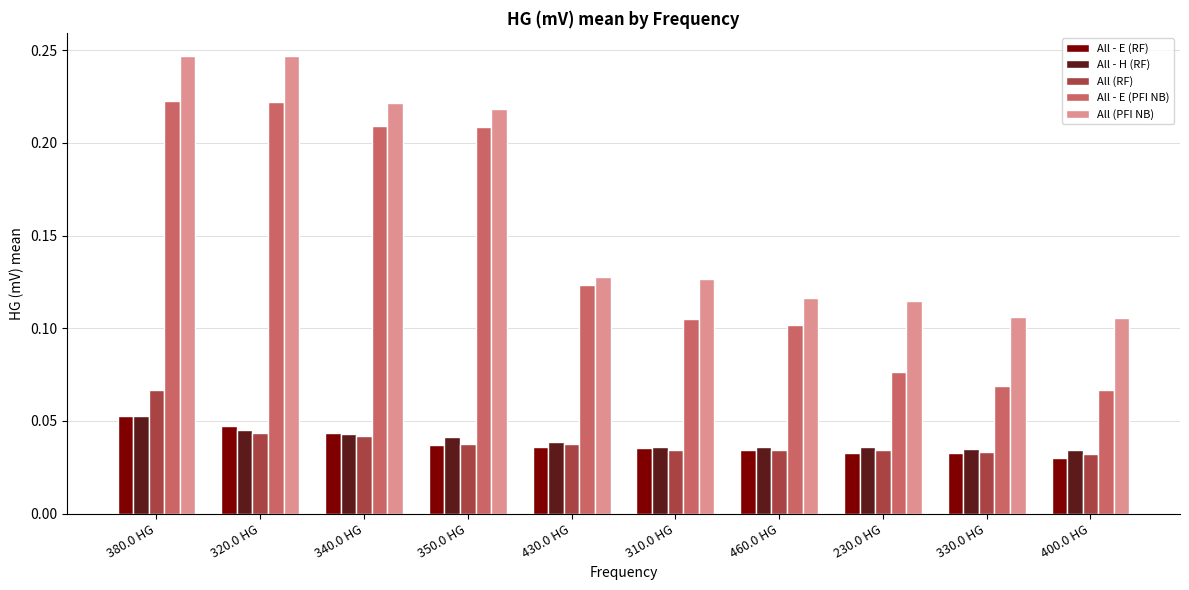

What are all the series names shown in the legend?

All - E (RF), All - H (RF), All (RF), All - E (PFI NB), All (PFI NB)